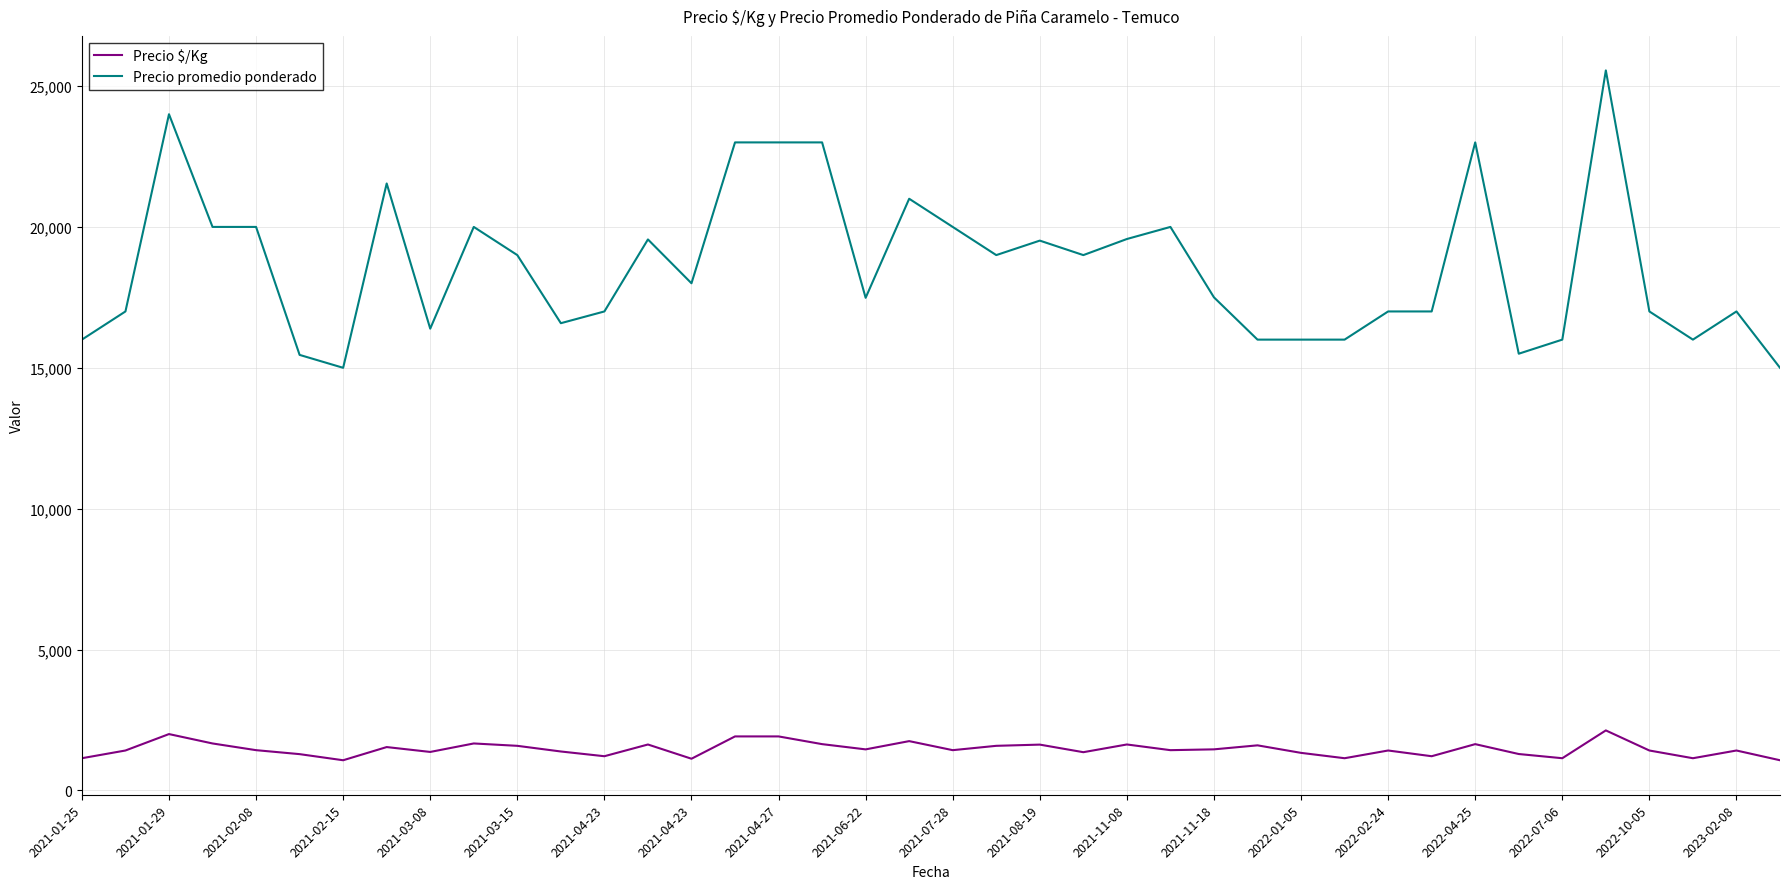

What is the greatest value displayed?

25556